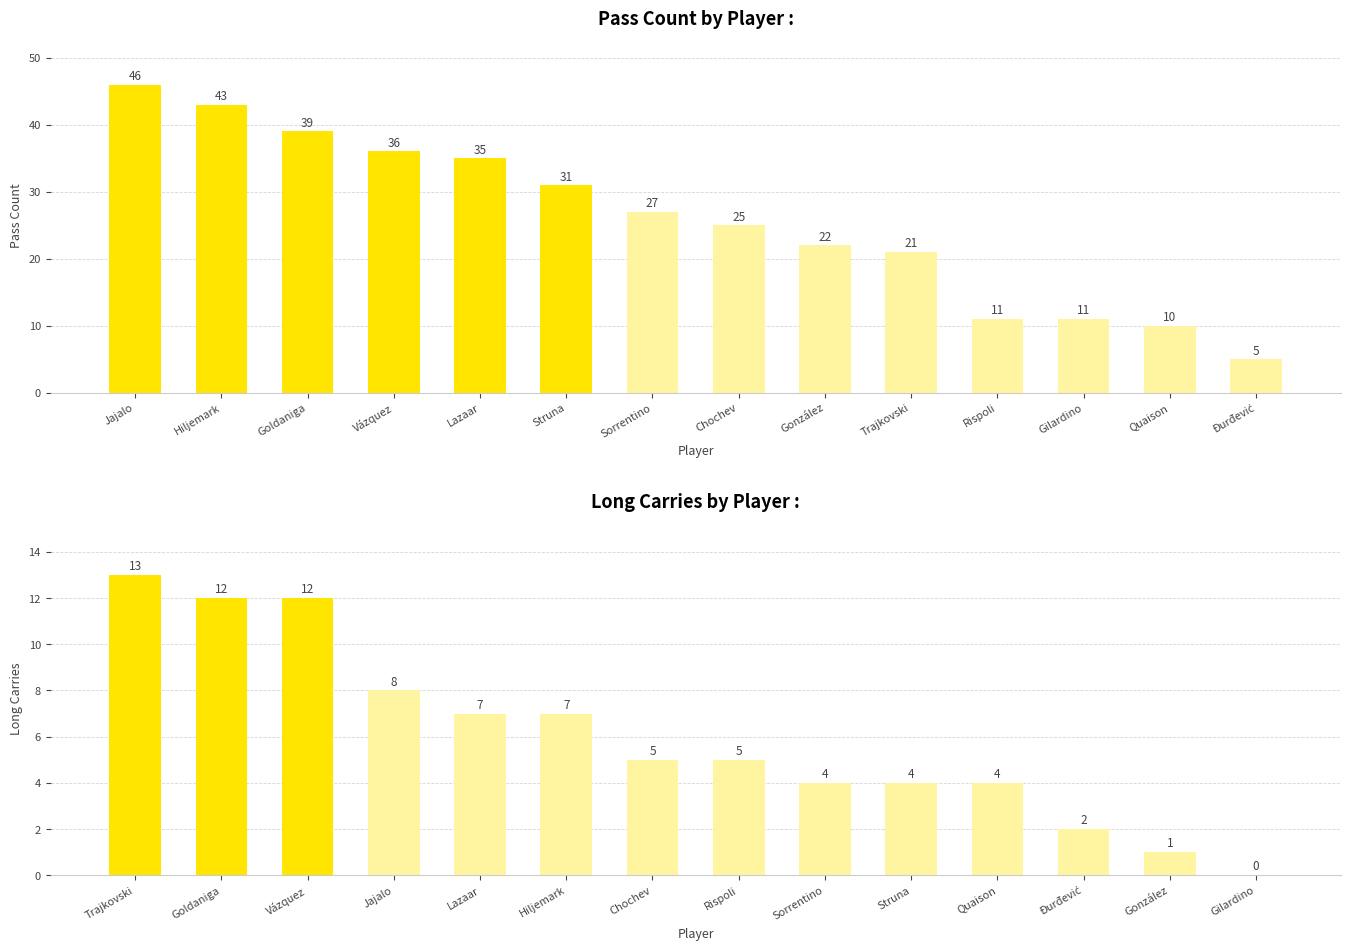

How many data points does each series have?

14